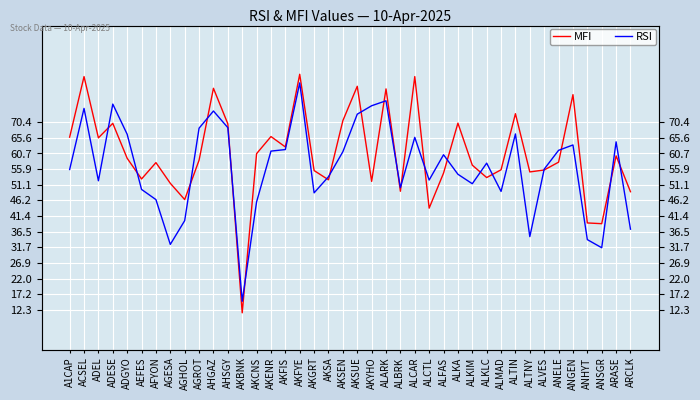

What is the highest value of the MFI series?

85.2